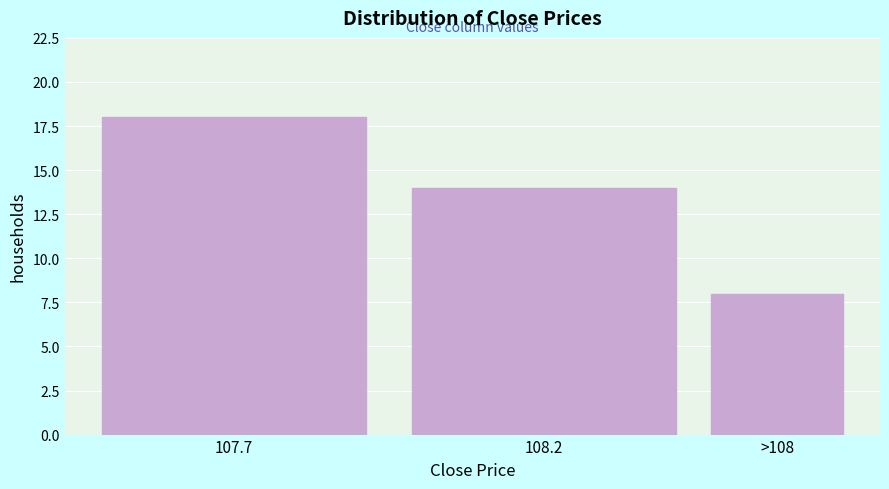

Reading left to right, transcribe all the data shown in this chart.

107.7=18	108.2=14	>108=8